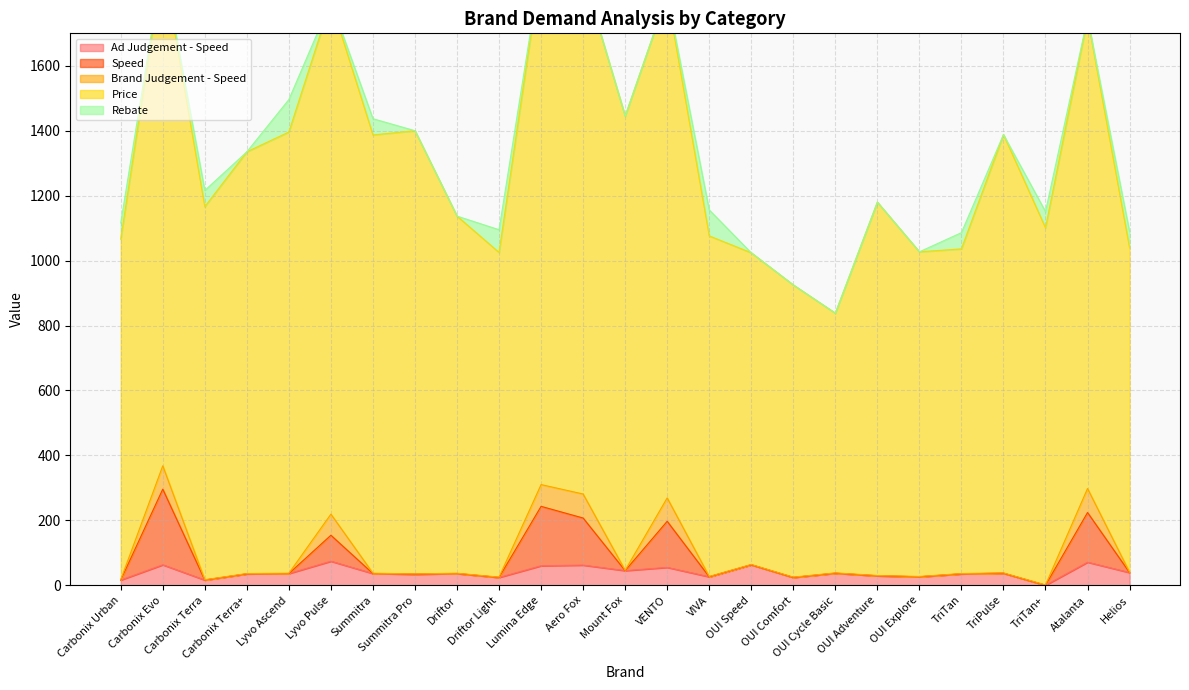

Where is Brand Judgement - Speed nearest to the value 37?

Lyvo Pulse